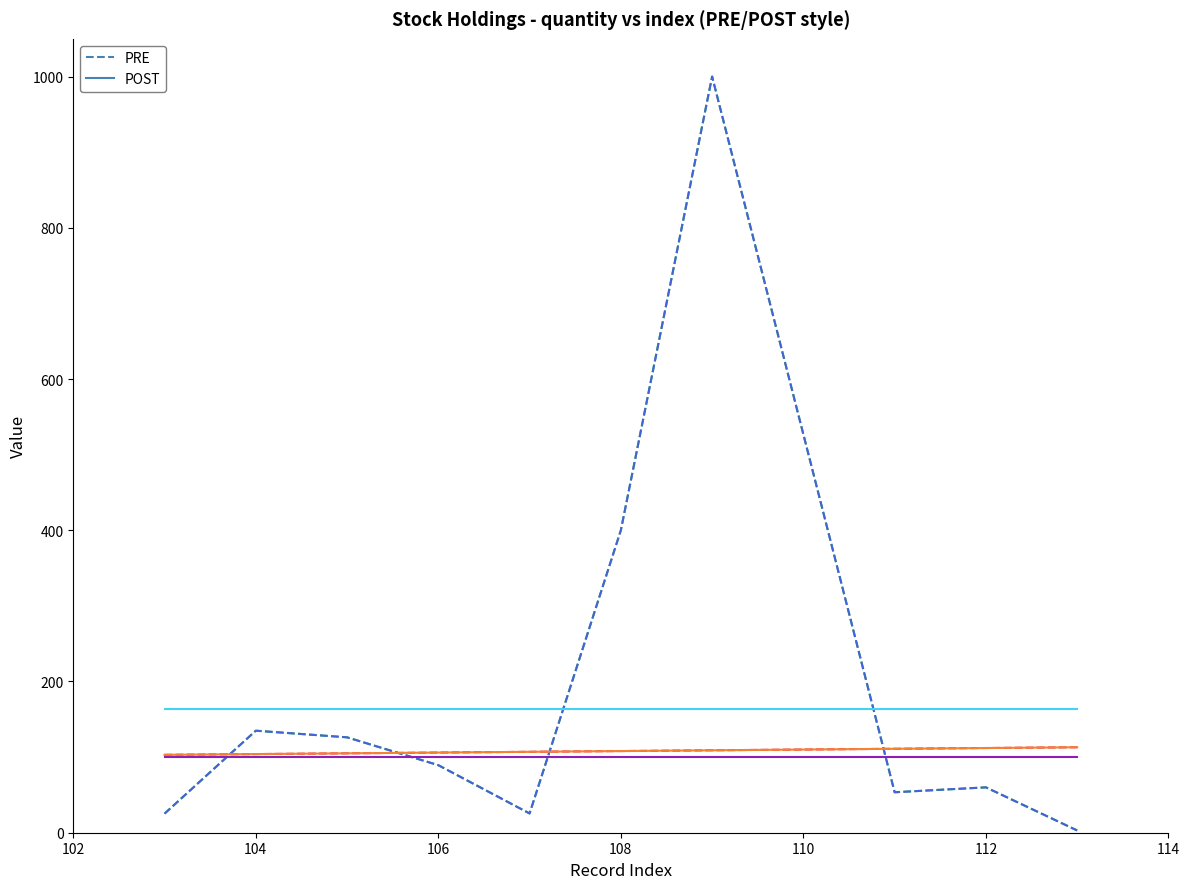

Does the chart have visible grid lines?

No